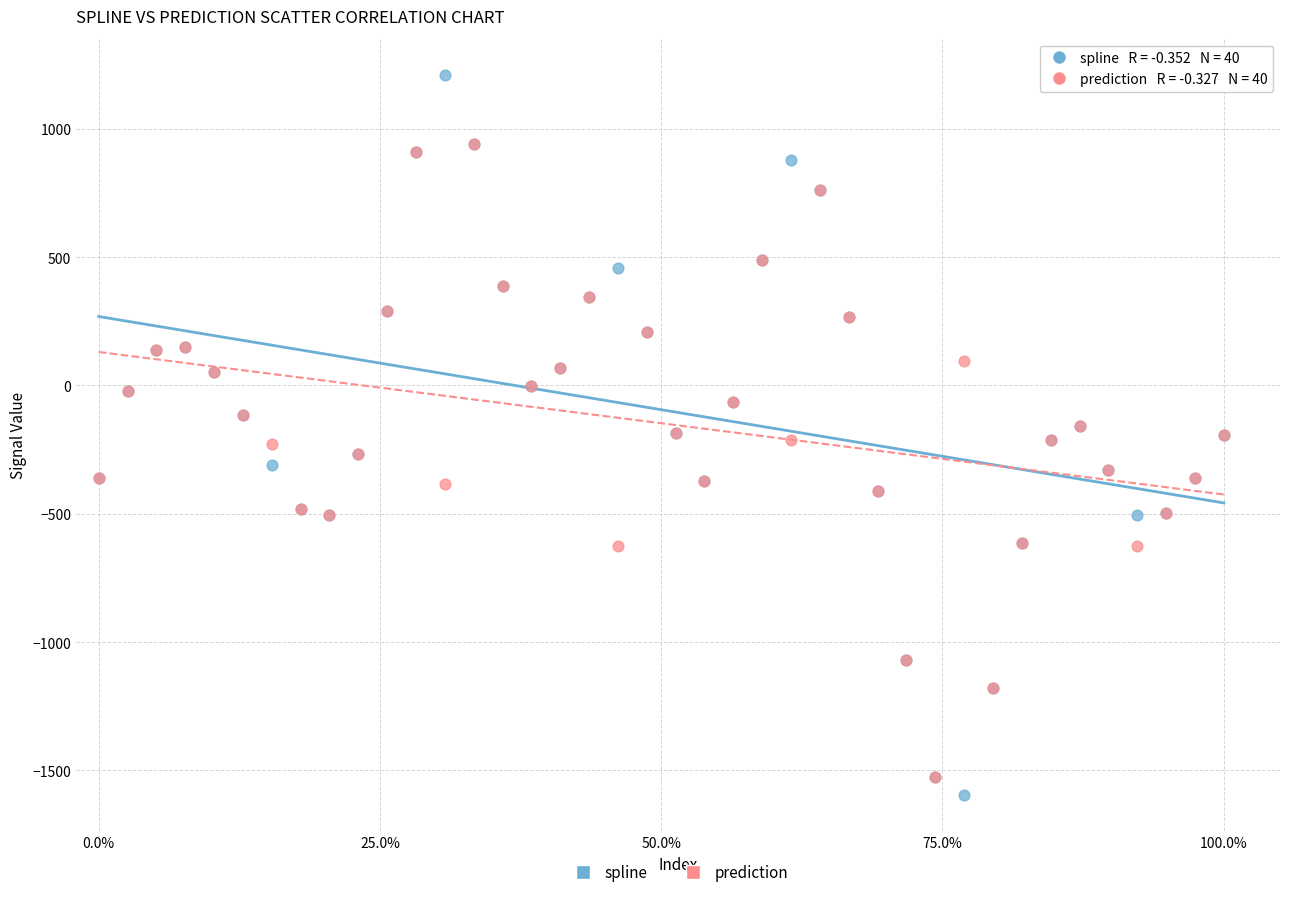

Which series contains the highest Y value?

spline